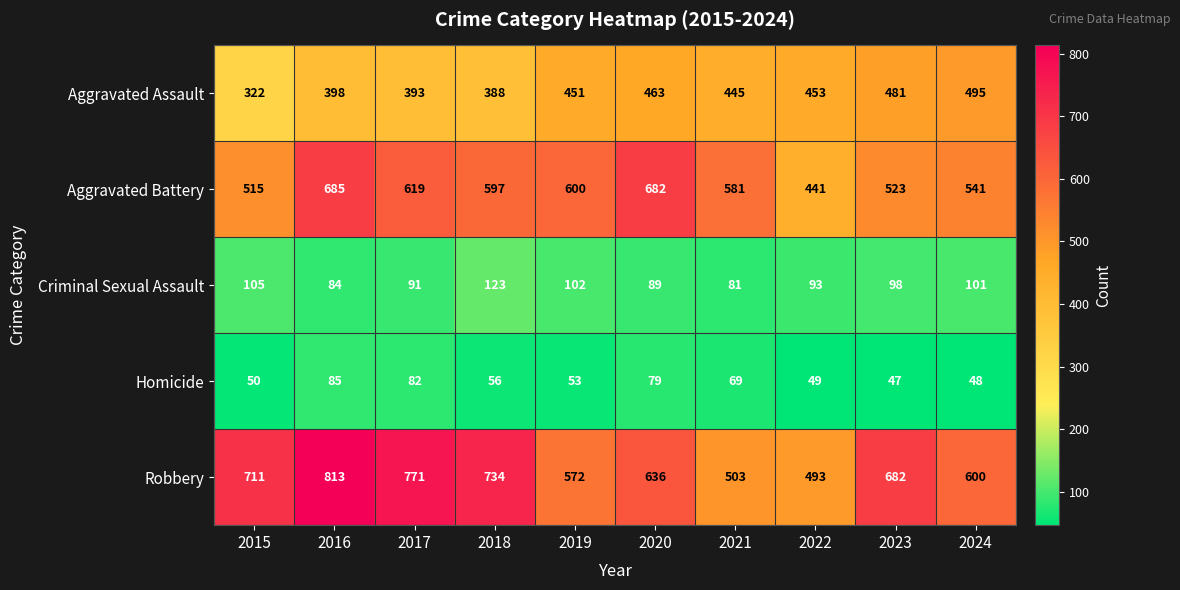

The Homicide series shows 69 at 2021. True or false?

True